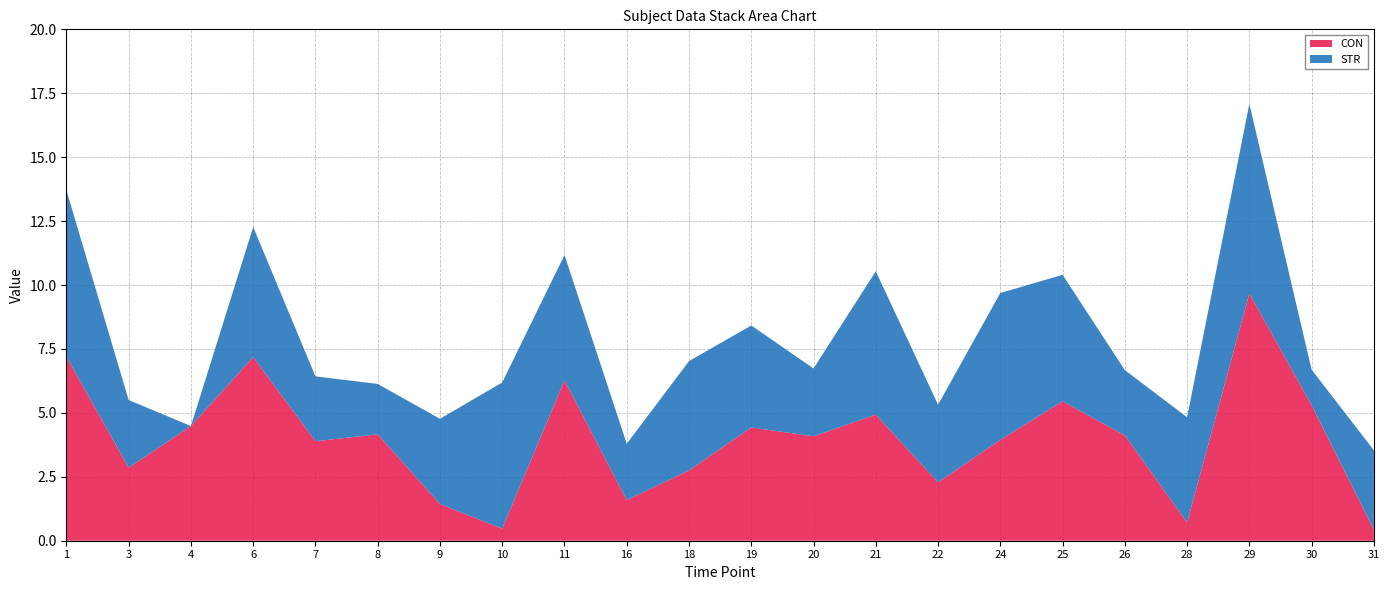

The value of CON at 26 is 4.1. True or false?

True